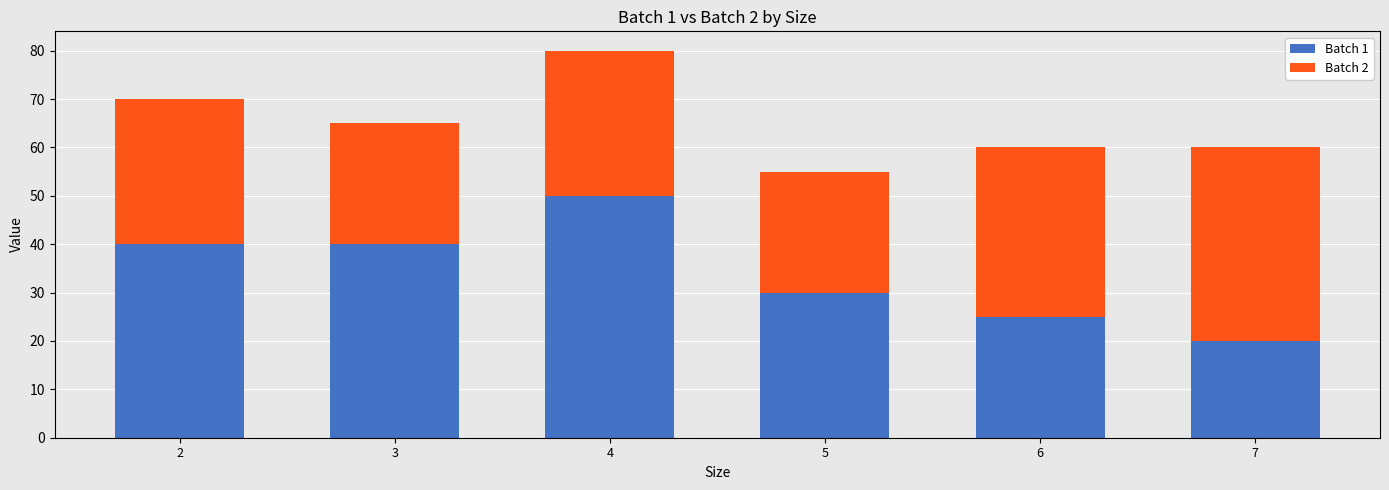

The Batch 1 series shows 14 at 4. True or false?

False